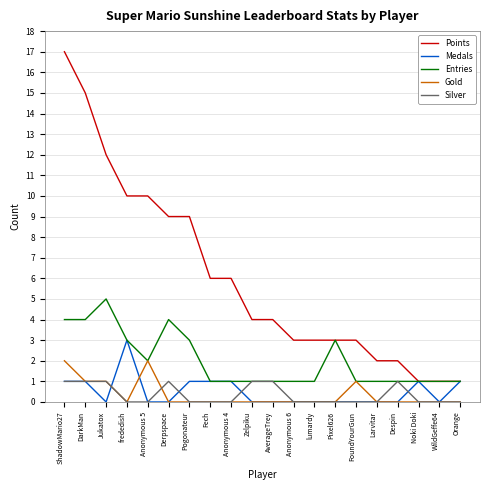

Count the Entries values in the range 1 to 3.

16